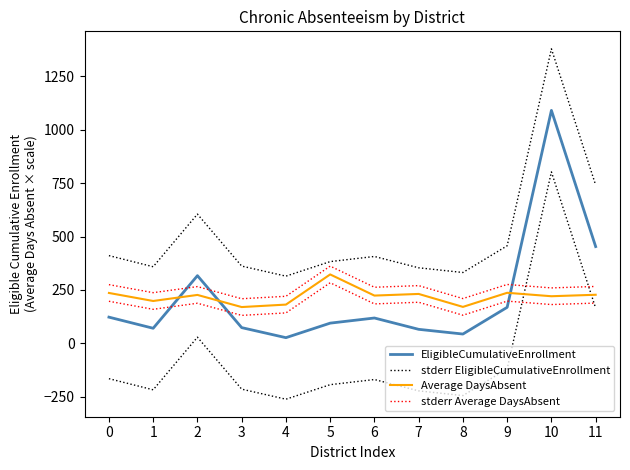

Is the value of Average DaysAbsent at 7 greater than the value of EligibleCumulativeEnrollment at 0?

Yes